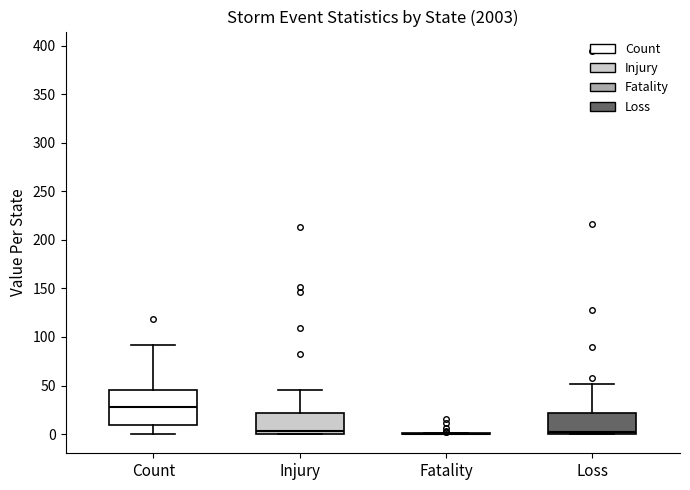

Reading left to right, transcribe this box plot: for each box, give where its median line is, the range the box spans, and where its two whiskers end, as read against the y-axis. The values are not printed on the chart, so give them approximately, as read against the axis.

Count: median 30, box 10 to 45, whiskers 0 to 90
Injury: median 5, box 0 to 20, whiskers 0 to 45
Fatality: box collapsed to a line at 0, whiskers 0 to 0
Loss: median 5, box 0 to 20, whiskers 0 to 50